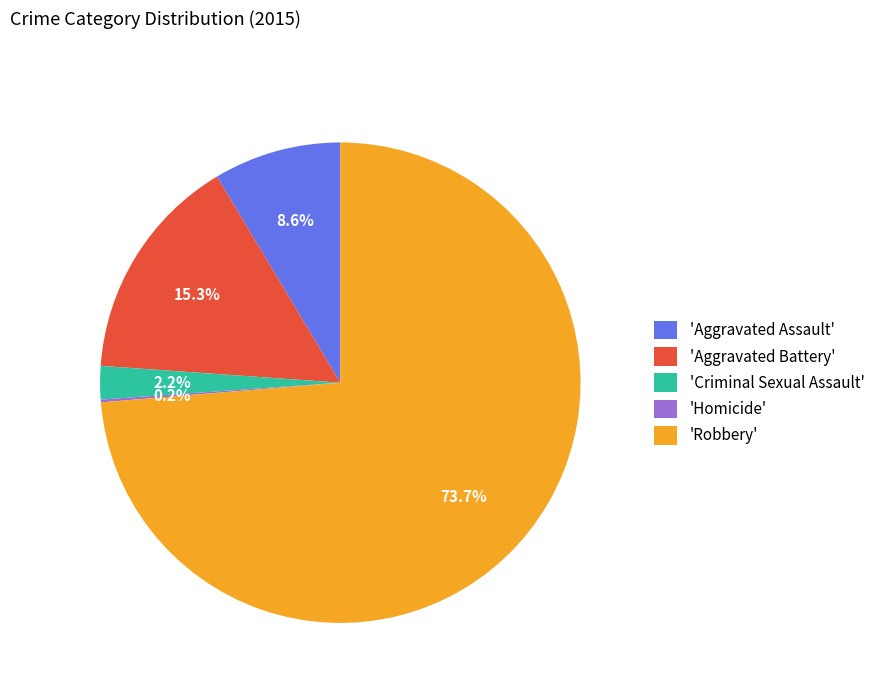

Is there any slice that represents more than half of the pie?

Yes